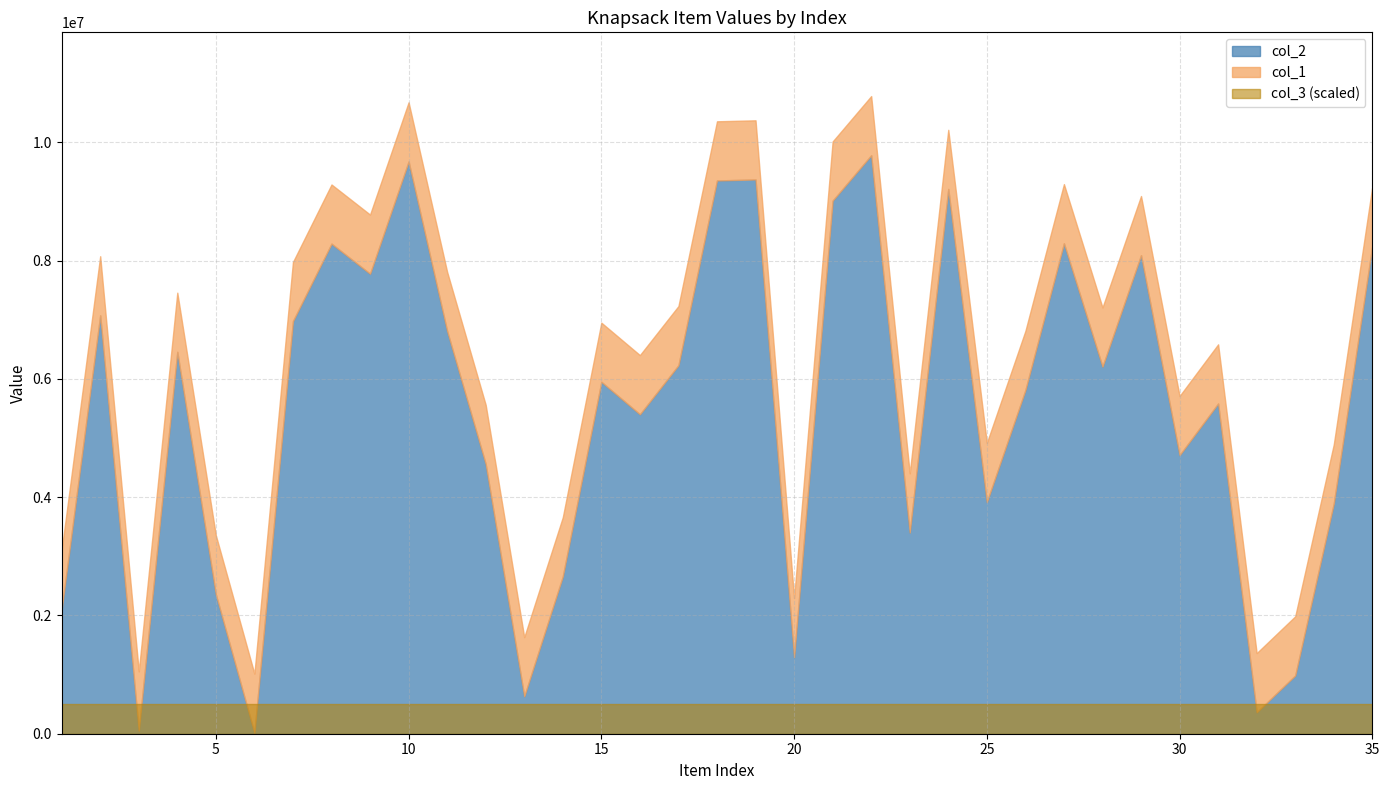

True or false: col_2 has a value of 537366 at 32.

False